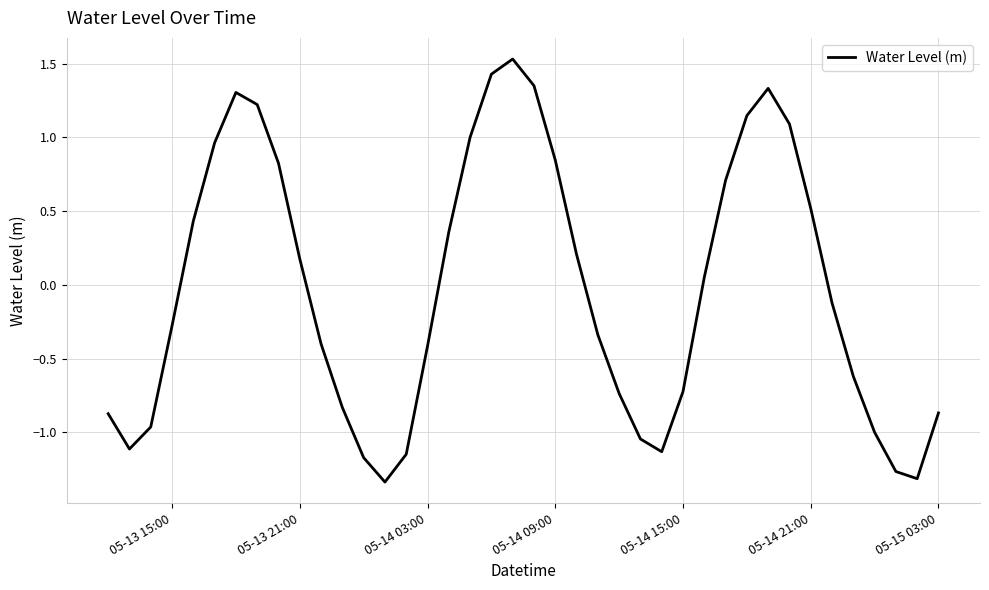

How many categories are shown in the chart?

40